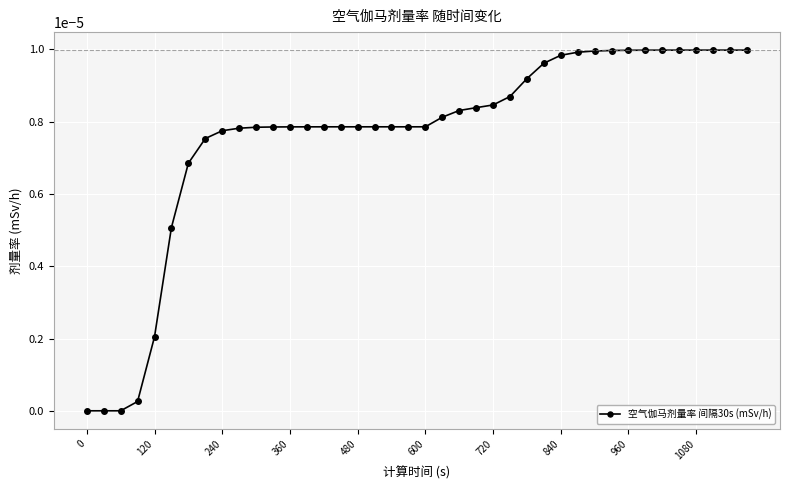

Is this an area chart (filled region under the line)?

No